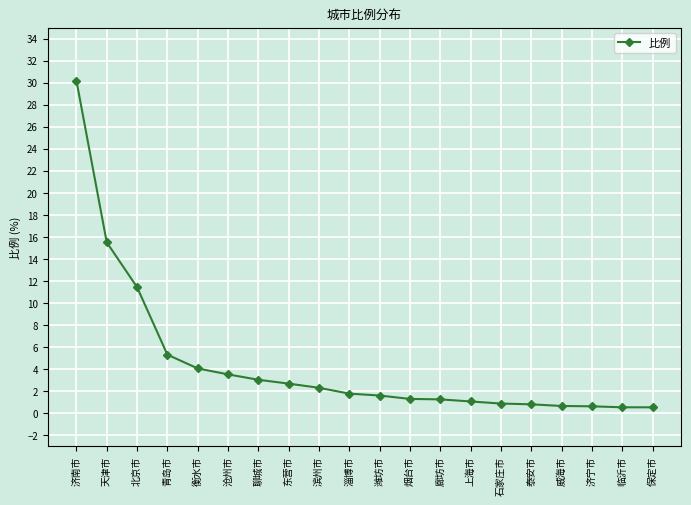

At which label is the value closest to 15?

天津市